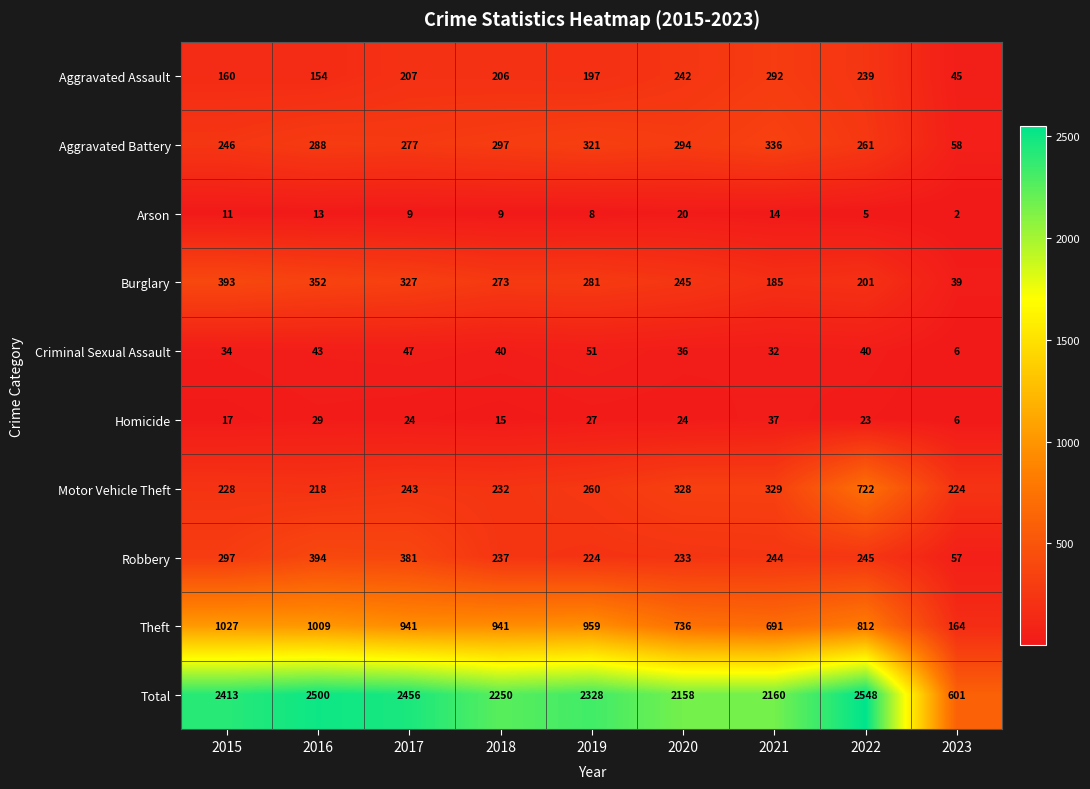

Rank the categories by Robbery value from lowest to highest.

2023, 2019, 2020, 2018, 2021, 2022, 2015, 2017, 2016